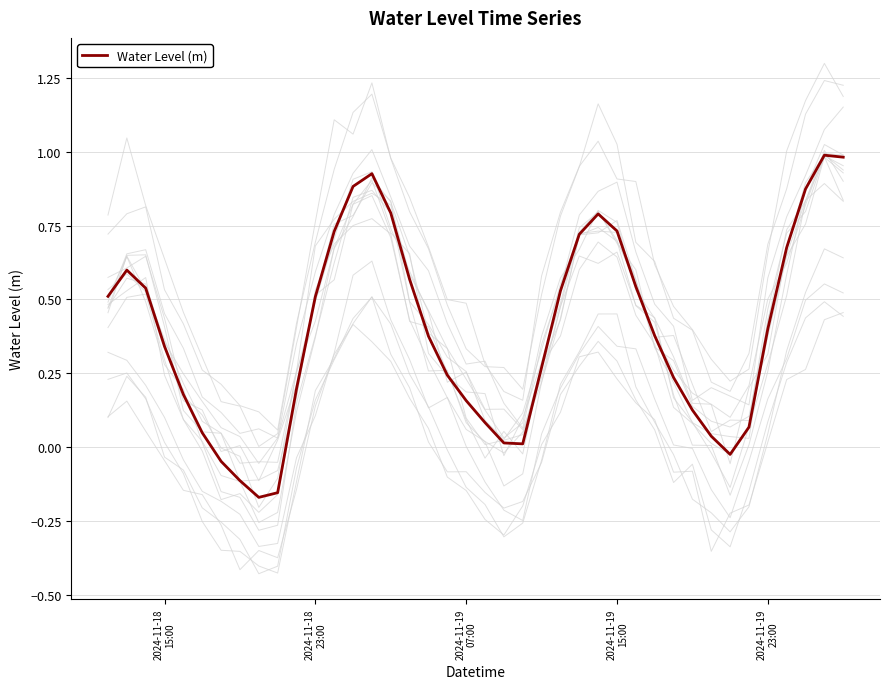

True or false: there are more than 1 points higher than both neighbors.

True